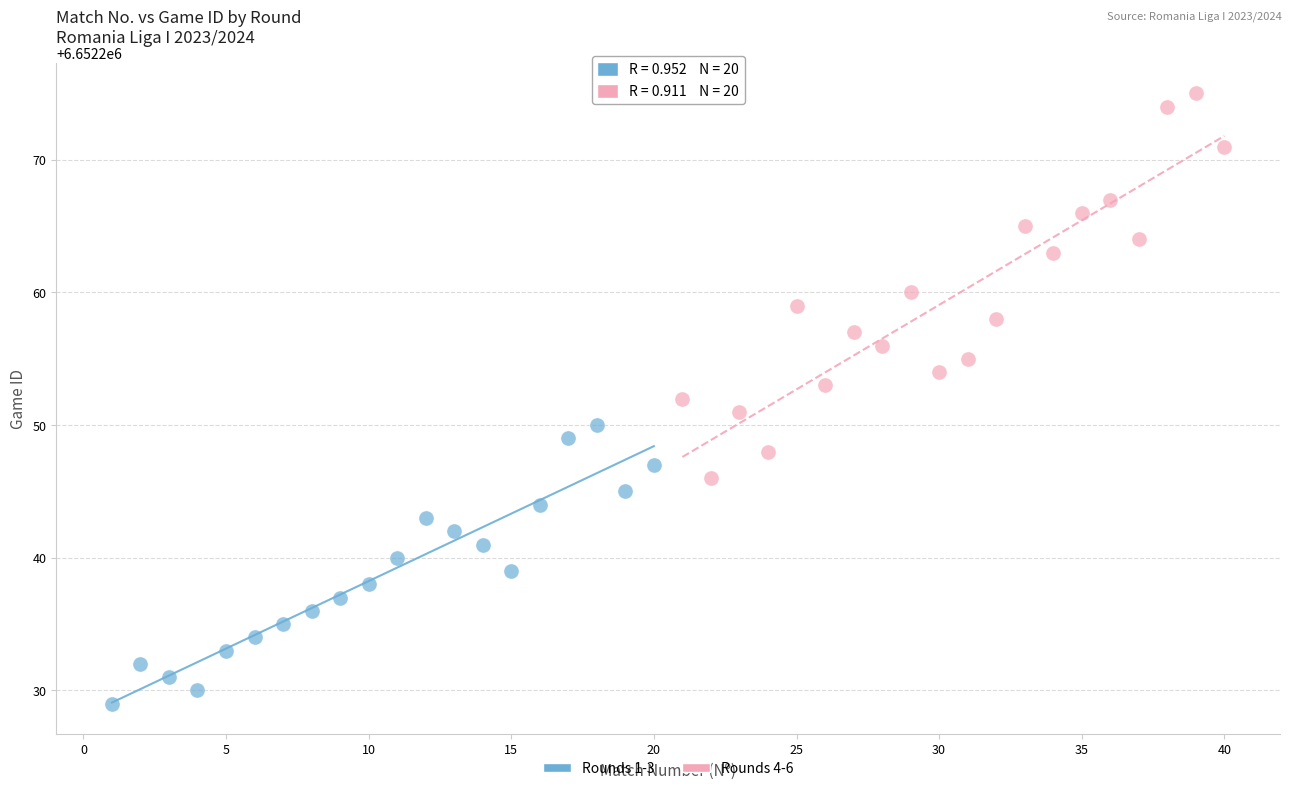

Which series has the largest Y range (max minus min)?

Rounds 4-6